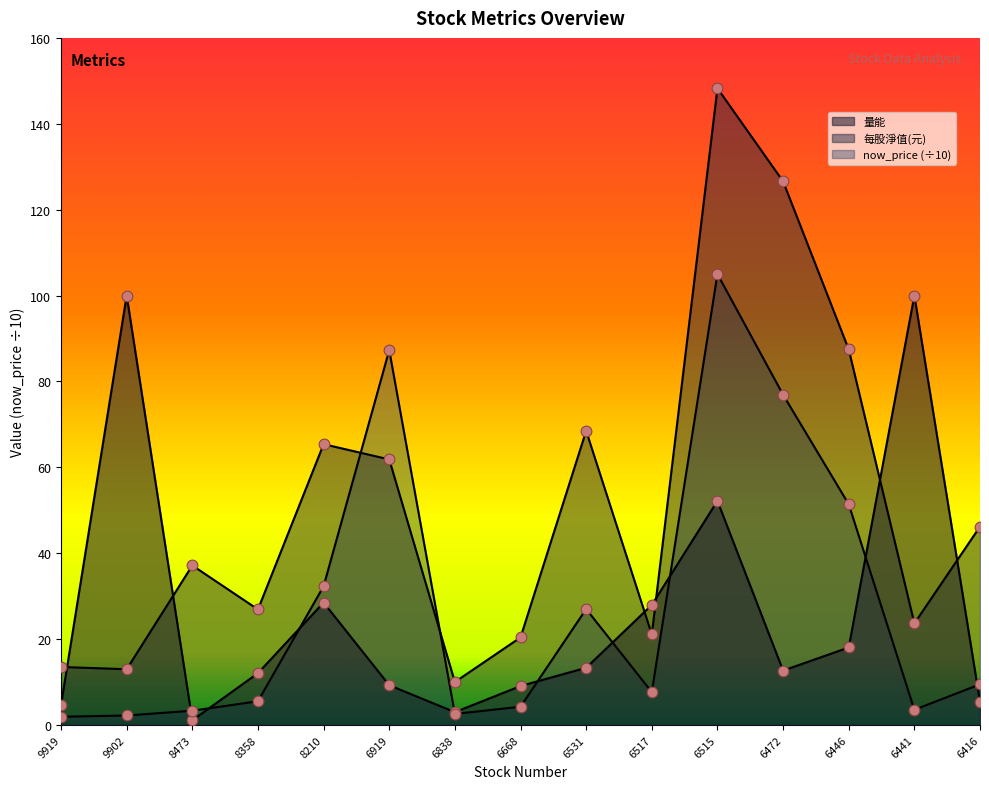

Is the value of 量能 at 6531 greater than the value of 每股淨值(元) at 9919?

No